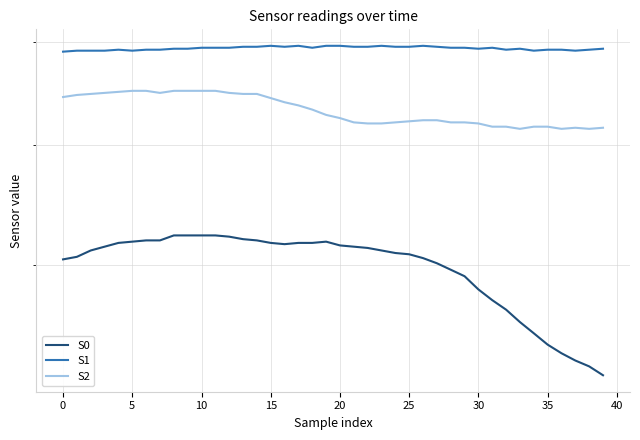

What is the difference between the highest and lowest values at 15?

175